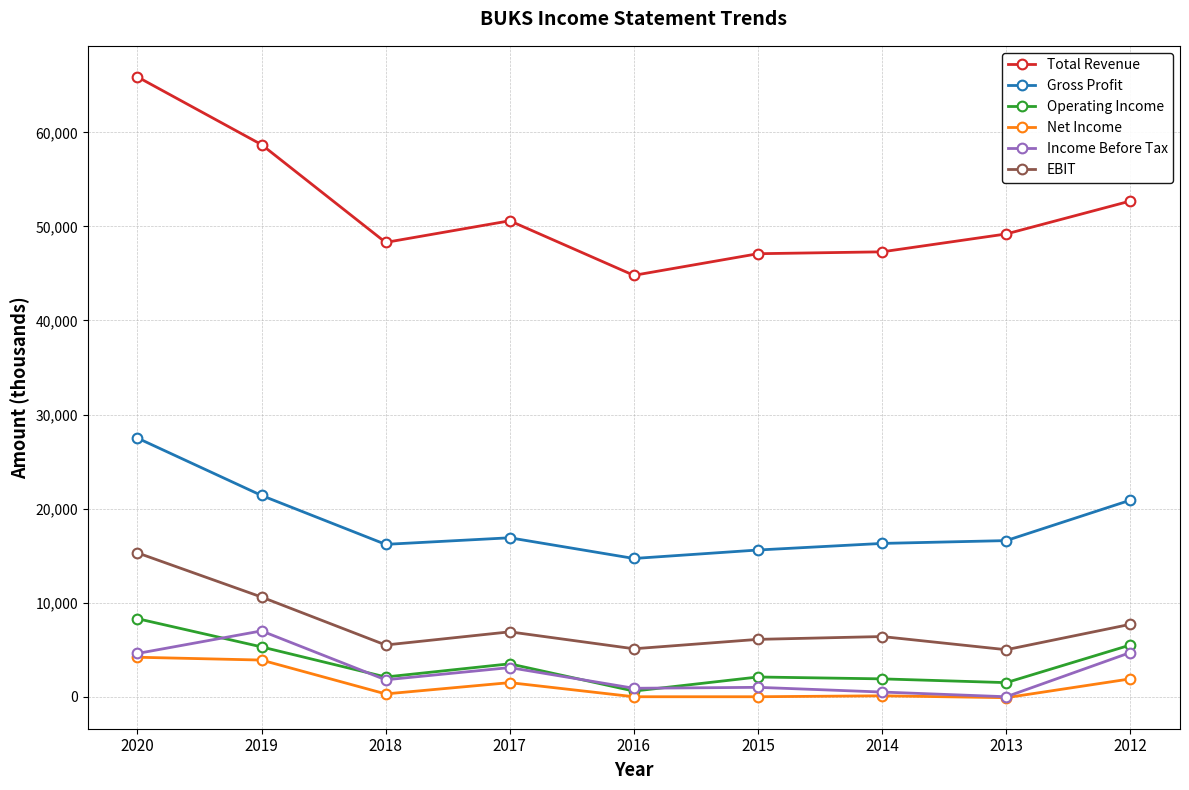

True or false: Total Revenue has a value of 47100 at 2015.

True